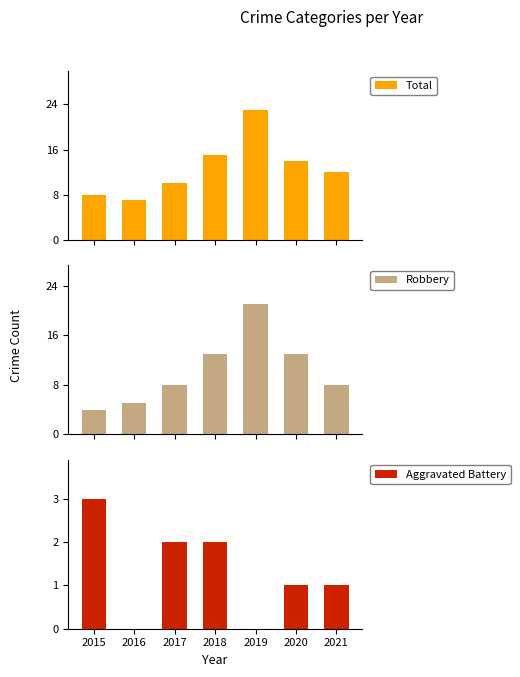

Reading left to right, transcribe all the data shown in this chart.

Total: 8	7	10	15	23	14	12
Robbery: 4	5	8	13	21	13	8
Aggravated Battery: 3	0	2	2	0	1	1